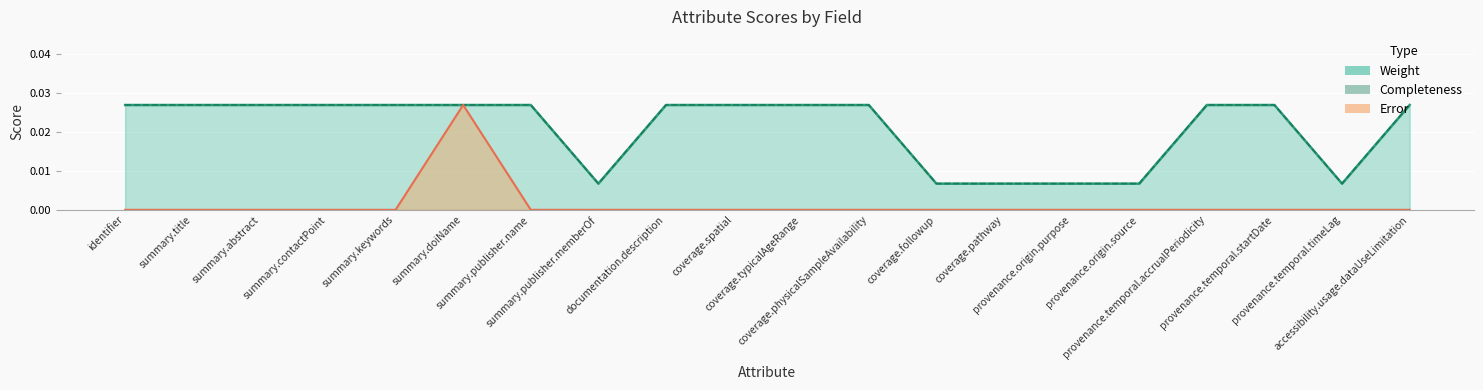

What position from the left is identifier?

1